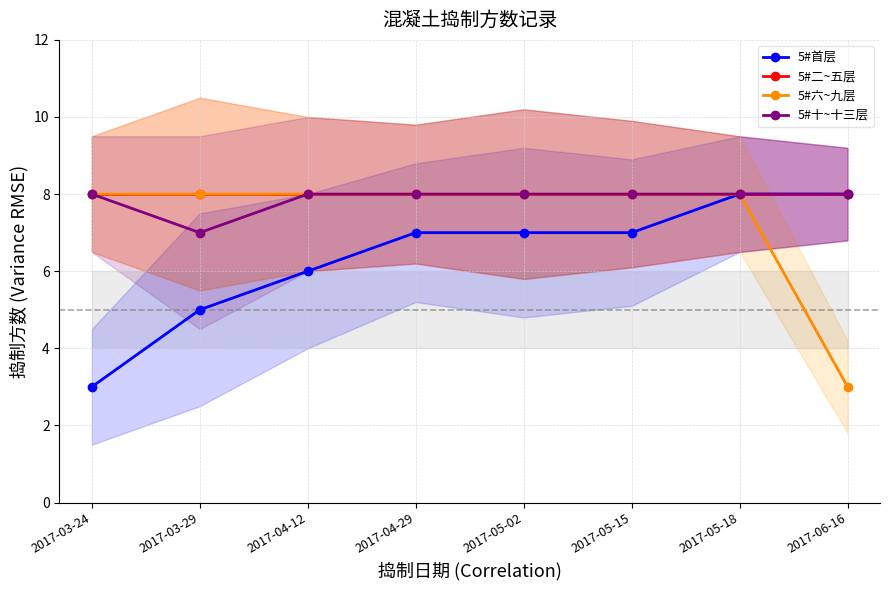

Reading right to left, transcribe all the data shown in this chart.

5#首层: 8	8	7	7	7	6	5	3
5#二~五层: 8	8	8	8	8	8	8	8
5#六~九层: 3	8	8	8	8	8	8	8
5#十~十三层: 8	8	8	8	8	8	7	8